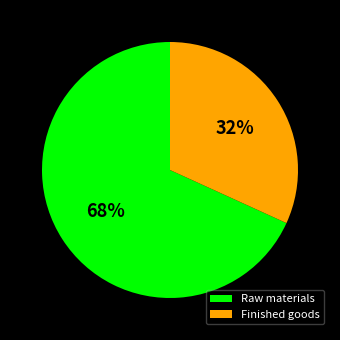

Which slice is the smallest?

Finished goods